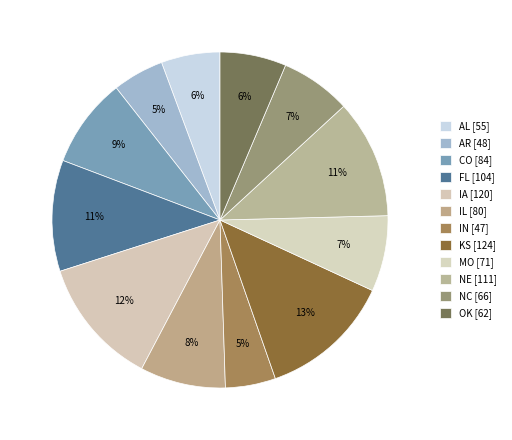

How many slices are in this pie chart?

12